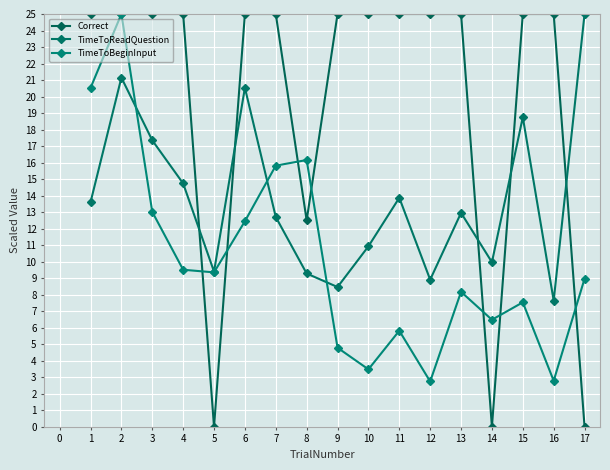

How many lines are shown in the chart?

3